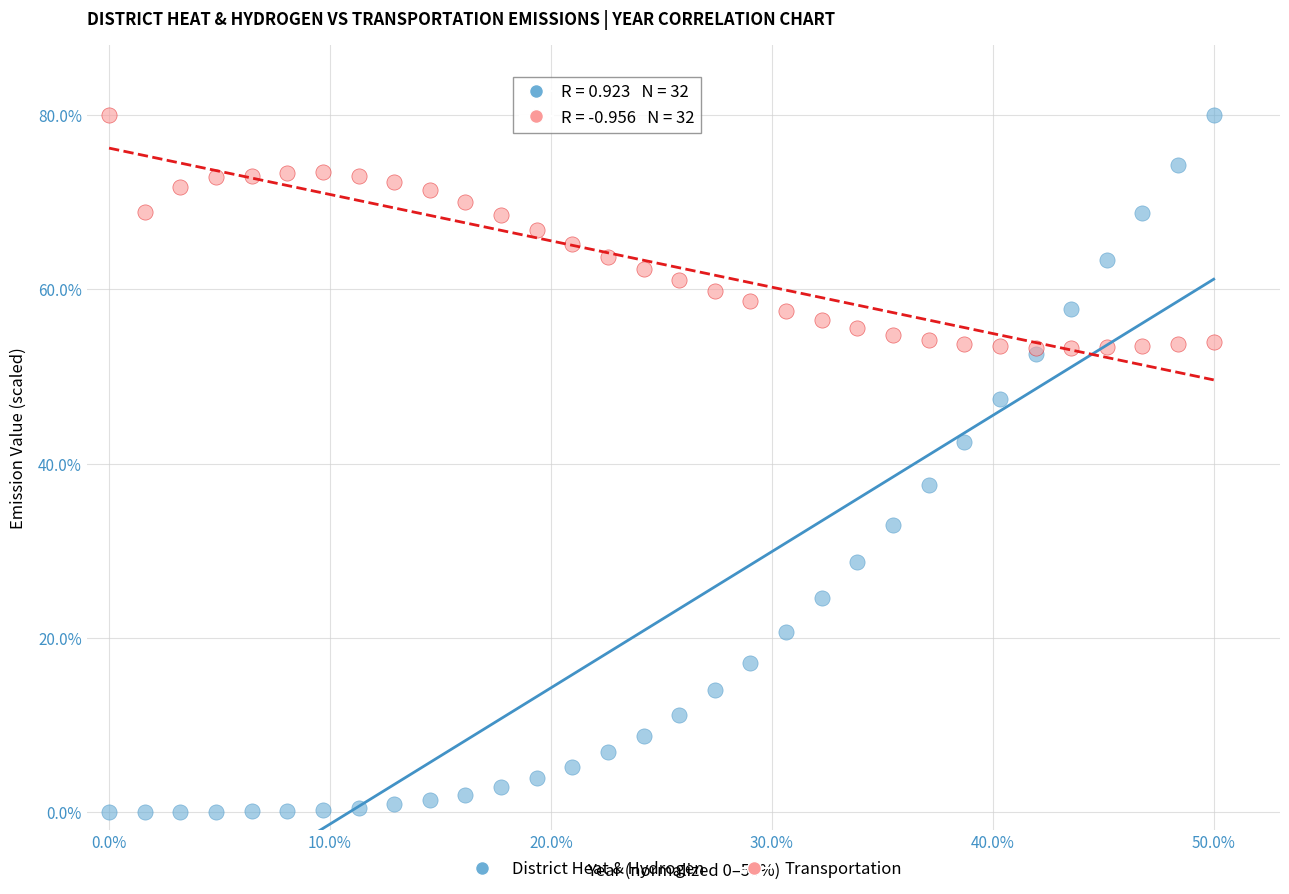

Which series has the largest Y range (max minus min)?

District Heat & Hydrogen